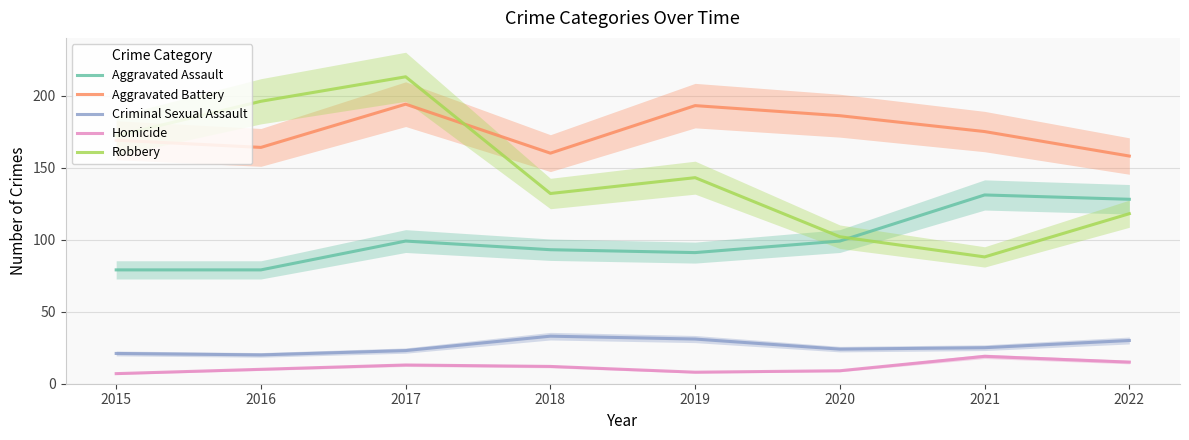

What is the difference between the Criminal Sexual Assault values at 2018 and 2022?

3